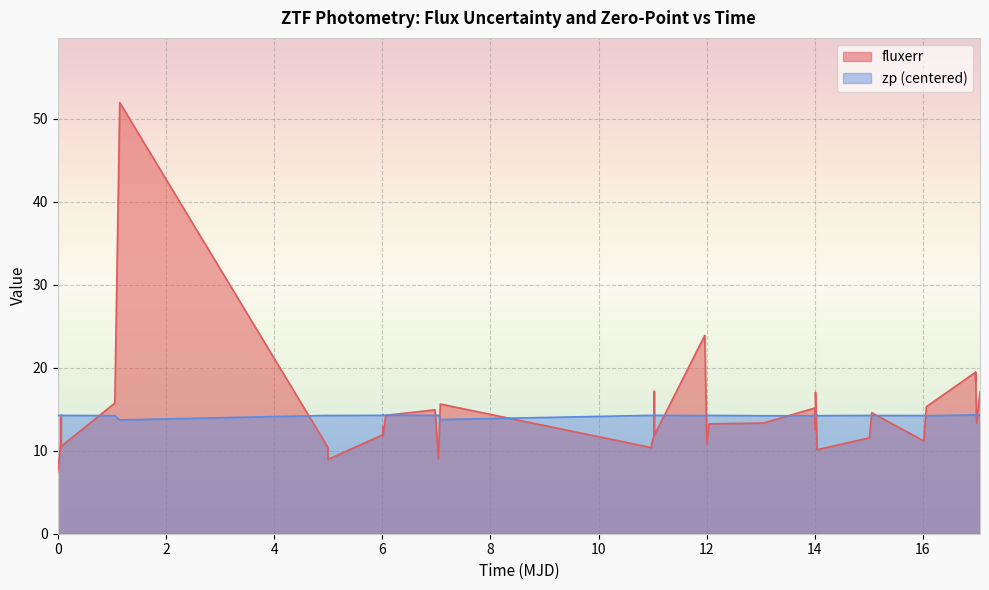

How many lines are shown in the chart?

2